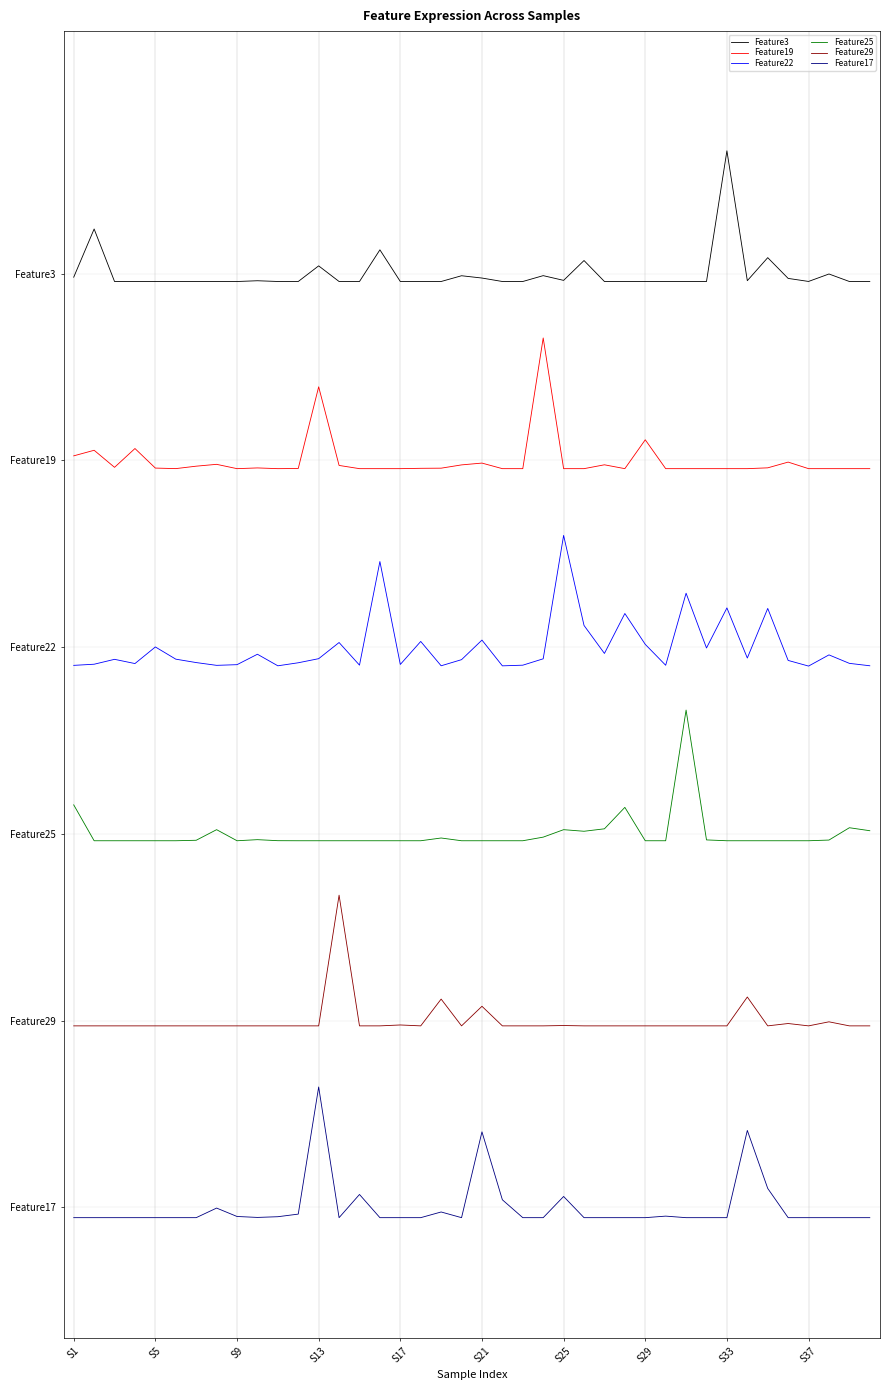

Reading right to left, extract all data points from this chart.

Feature3: 5.0	5.0	5.0	5.0	5.0	5.1	5.0	5.7	5.0	5.0	5.0	5.0	5.0	5.0	5.1	5.0	5.0	5.0	5.0	5.0	5.0	5.0	5.0	5.0	5.1	5.0	5.0	5.0	5.0	5.0	5.0	5.0	5.0	5.0	5.0	5.0	5.0	5.0	5.2	5.0
Feature19: 4.0	4.0	4.0	4.0	4.0	4.0	4.0	4.0	4.0	4.0	4.0	4.1	4.0	4.0	4.0	4.0	4.7	4.0	4.0	4.0	4.0	4.0	4.0	4.0	4.0	4.0	4.0	4.4	4.0	4.0	4.0	4.0	4.0	4.0	4.0	4.0	4.1	4.0	4.1	4.0
Feature22: 2.9	2.9	3.0	2.9	2.9	3.2	2.9	3.2	3.0	3.3	2.9	3.0	3.2	3.0	3.1	3.6	2.9	2.9	2.9	3.0	2.9	2.9	3.0	2.9	3.5	2.9	3.0	2.9	2.9	2.9	3.0	2.9	2.9	2.9	2.9	3.0	2.9	2.9	2.9	2.9
Feature25: 2.0	2.0	2.0	2.0	2.0	2.0	2.0	2.0	2.0	2.7	2.0	2.0	2.1	2.0	2.0	2.0	2.0	2.0	2.0	2.0	2.0	2.0	2.0	2.0	2.0	2.0	2.0	2.0	2.0	2.0	2.0	2.0	2.0	2.0	2.0	2.0	2.0	2.0	2.0	2.2
Feature29: 1.0	1.0	1.0	1.0	1.0	1.0	1.1	1.0	1.0	1.0	1.0	1.0	1.0	1.0	1.0	1.0	1.0	1.0	1.0	1.1	1.0	1.1	1.0	1.0	1.0	1.0	1.7	1.0	1.0	1.0	1.0	1.0	1.0	1.0	1.0	1.0	1.0	1.0	1.0	1.0
Feature17: -0.1	-0.1	-0.1	-0.1	-0.1	0.1	0.4	-0.1	-0.1	-0.1	-0.0	-0.1	-0.1	-0.1	-0.1	0.1	-0.1	-0.1	0.0	0.4	-0.1	-0.0	-0.1	-0.1	-0.1	0.1	-0.1	0.6	-0.0	-0.1	-0.1	-0.0	-0.0	-0.1	-0.1	-0.1	-0.1	-0.1	-0.1	-0.1